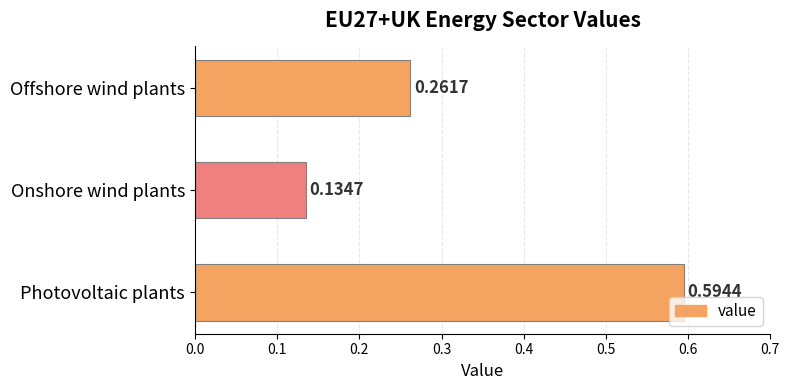

How many bars are there in total?

3